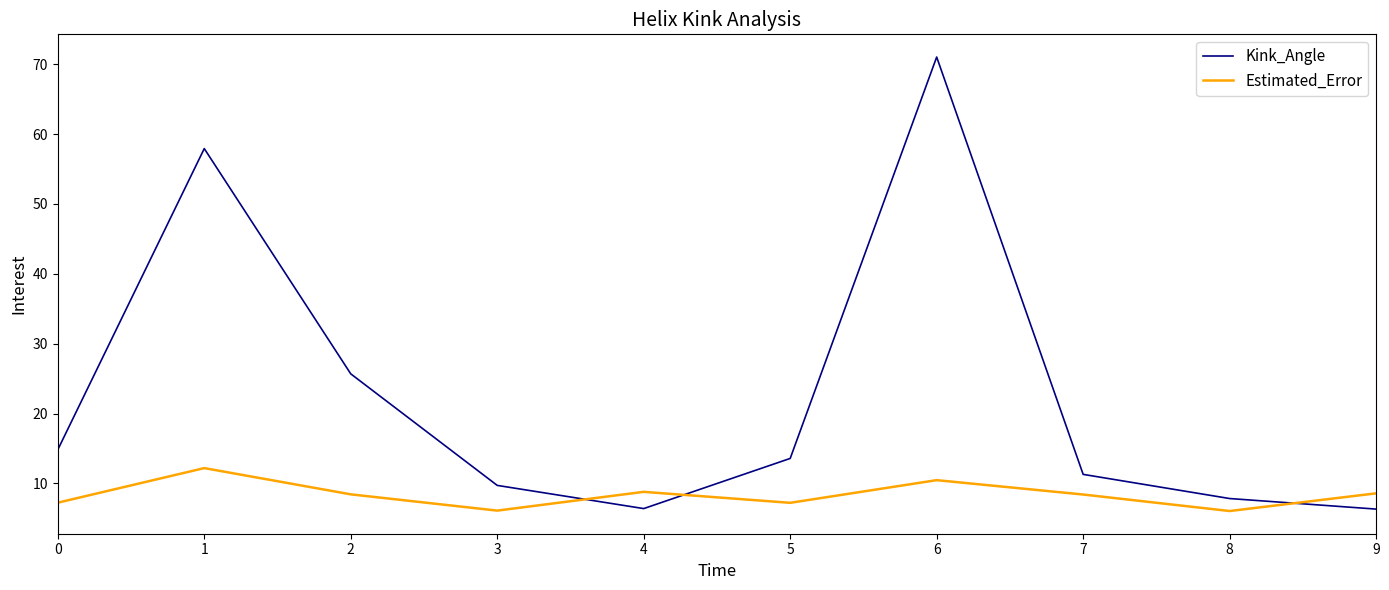

What is the maximum value shown in the chart?

71.0